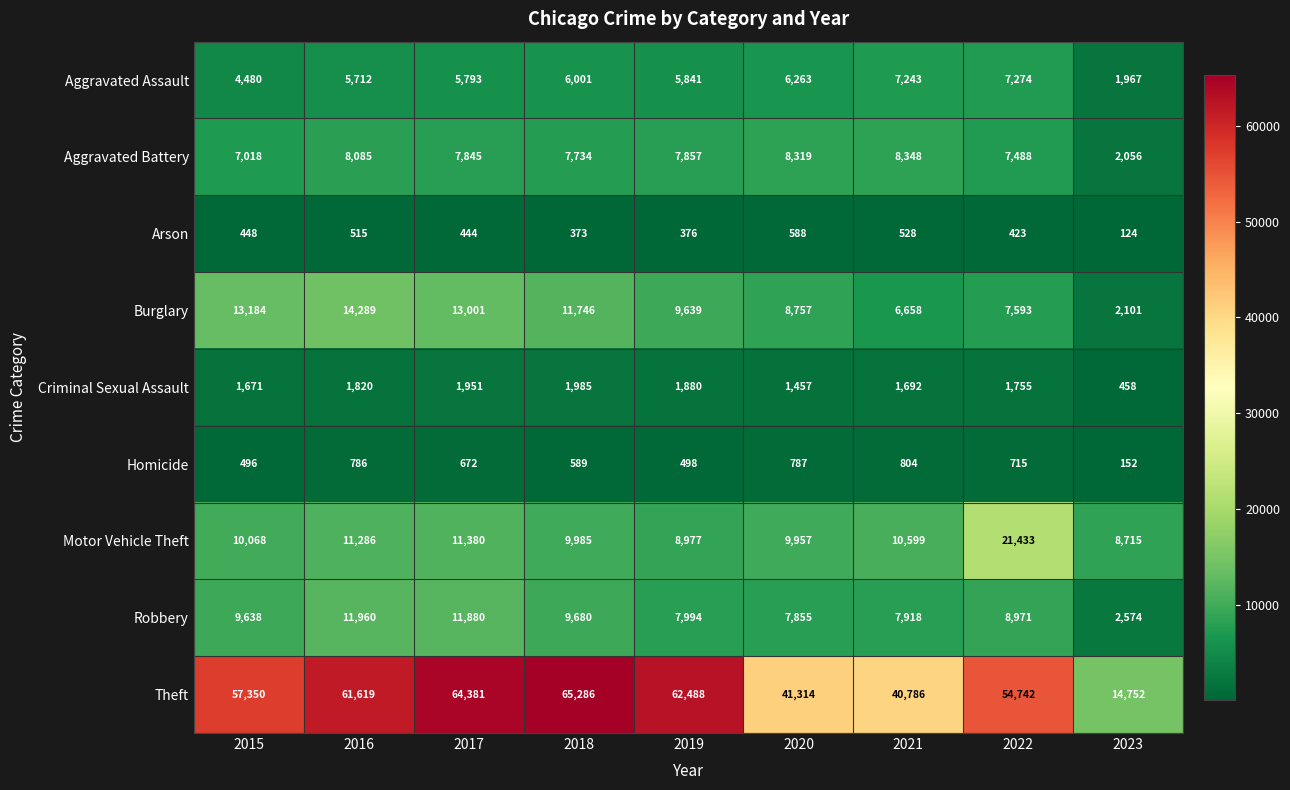

True or false: Theft has a value of 3525 at 2023.

False